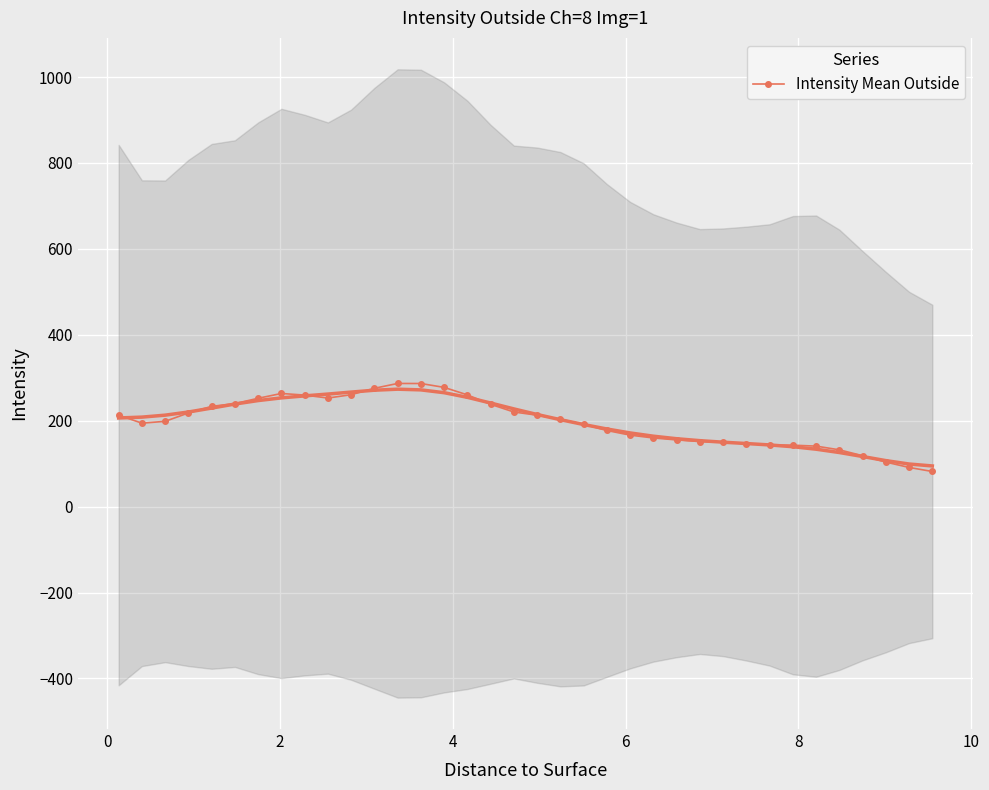

What is the highest value of the Intensity Mean Outside series?

286.7